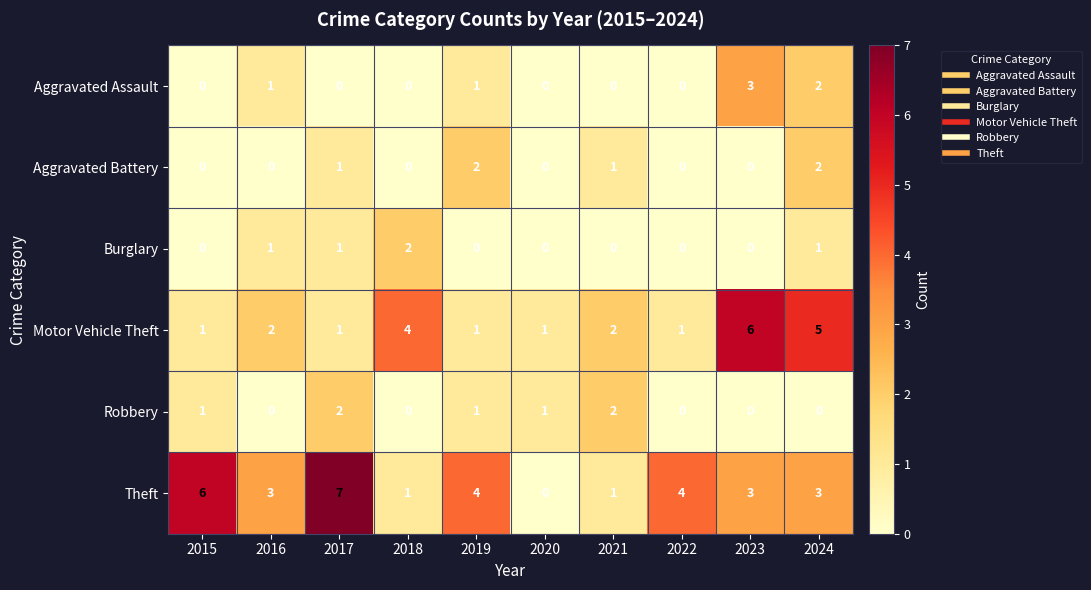

At which label does Aggravated Assault reach its peak?

2023